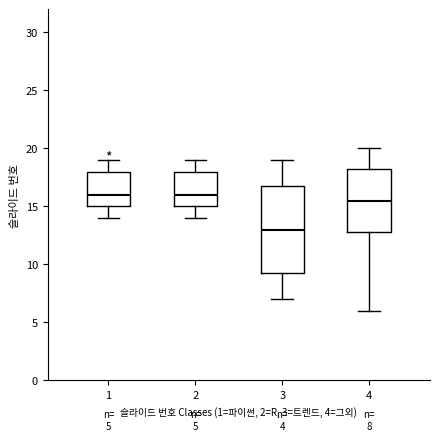

Comparing the boxes themselves (not the whiskers), which one is the tallest?

3